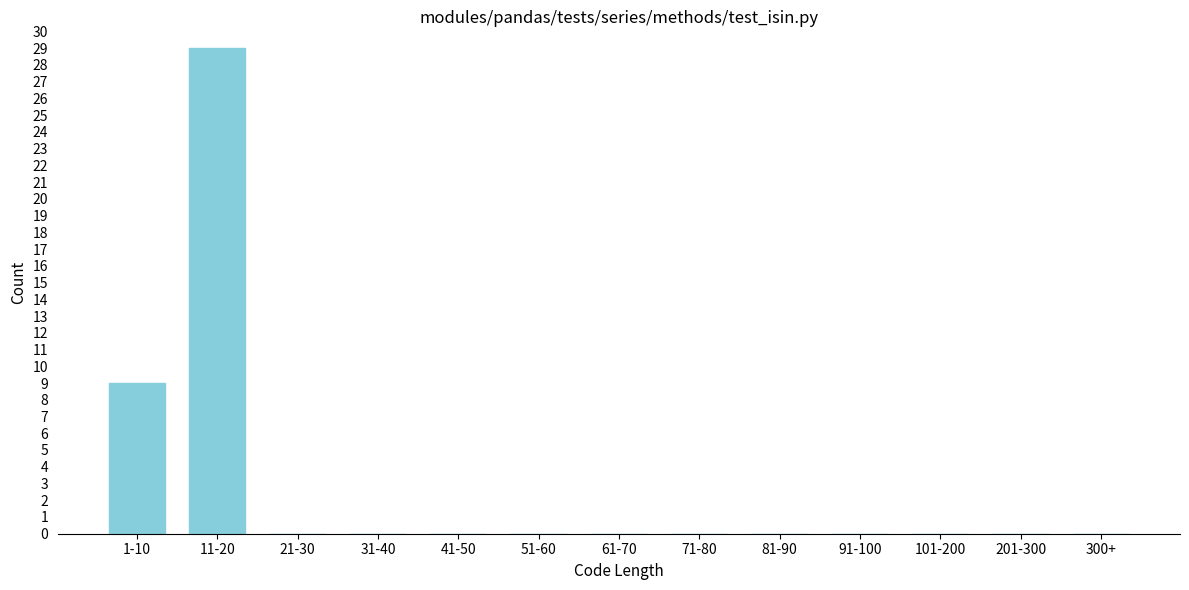

Reading left to right, extract all data points from this chart.

1-10=9	11-20=29	21-30=0	31-40=0	41-50=0	51-60=0	61-70=0	71-80=0	81-90=0	91-100=0	101-200=0	201-300=0	300+=0